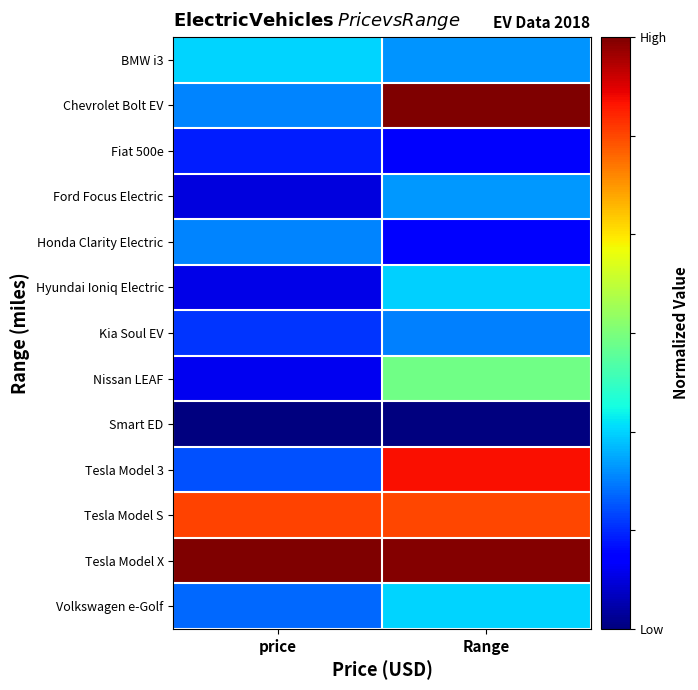

Reading left to right, what are all the values shown in this chart?

BMW i3: price=0.3	Range=0.3
Chevrolet Bolt EV: price=0.3	Range=1.0
Fiat 500e: price=0.2	Range=0.1
Ford Focus Electric: price=0.1	Range=0.3
Honda Clarity Electric: price=0.3	Range=0.1
Hyundai Ioniq Electric: price=0.1	Range=0.3
Kia Soul EV: price=0.2	Range=0.3
Nissan LEAF: price=0.1	Range=0.5
Smart ED: price=0.0	Range=0.0
Tesla Model 3: price=0.2	Range=0.9
Tesla Model S: price=0.8	Range=0.8
Tesla Model X: price=1.0	Range=1.0
Volkswagen e-Golf: price=0.2	Range=0.3